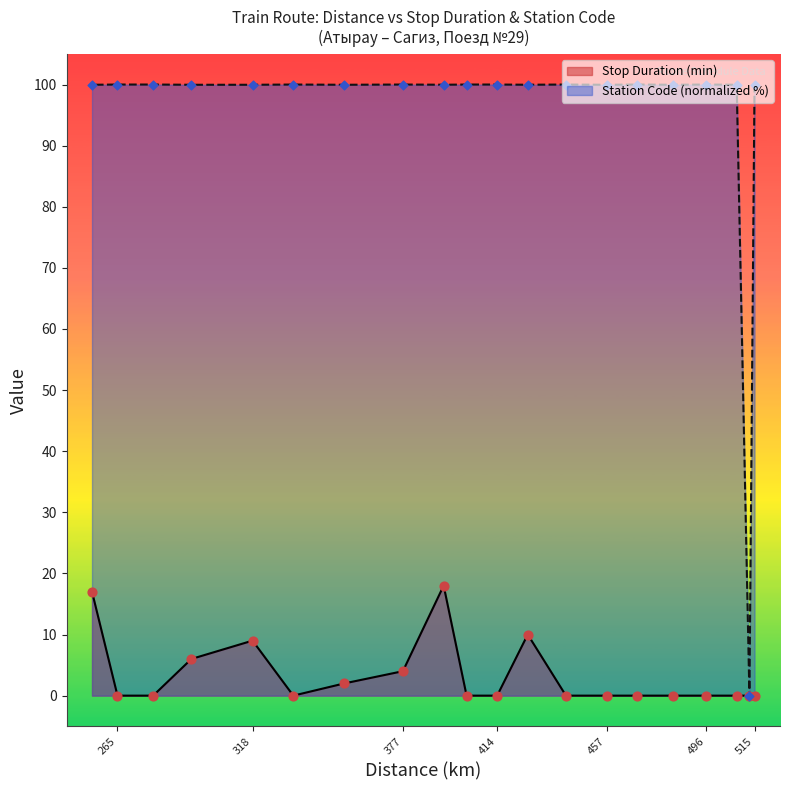

Which series has the largest total across all categories?

Code